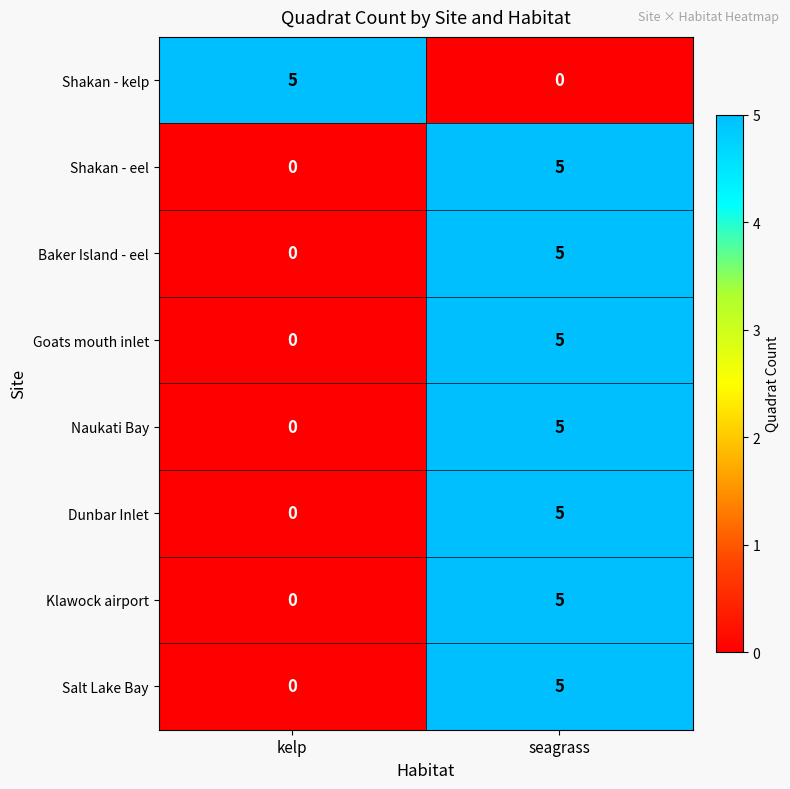

What is the maximum value for Baker Island - eel?

5